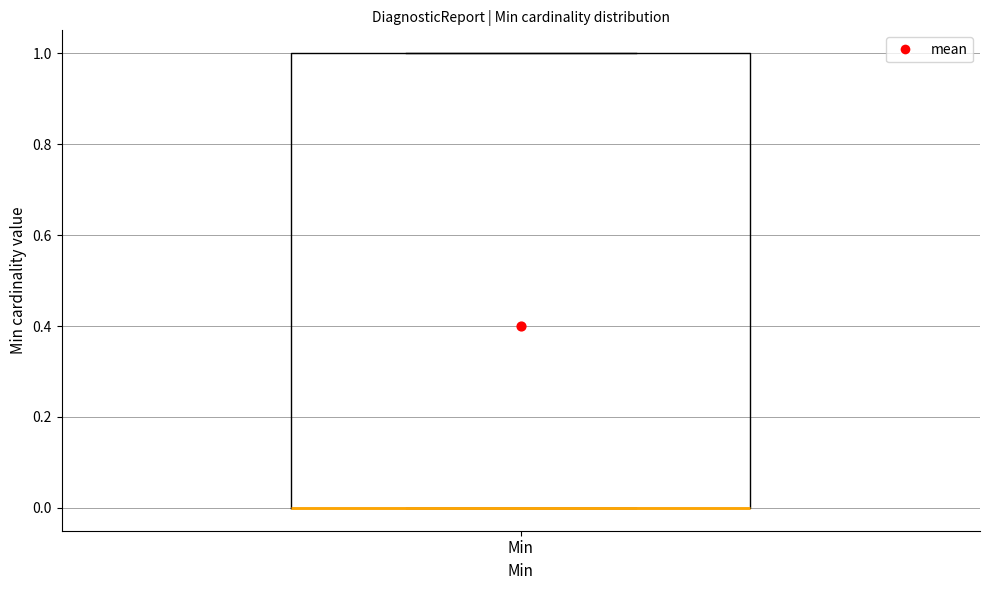

Where is the lower edge of the box for Min on the y-axis? The values are not printed on the chart, so give them approximately, as read against the axis.

0